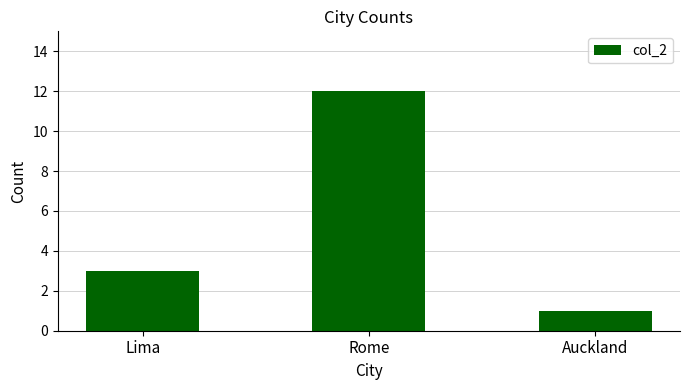

What is the average value?

5